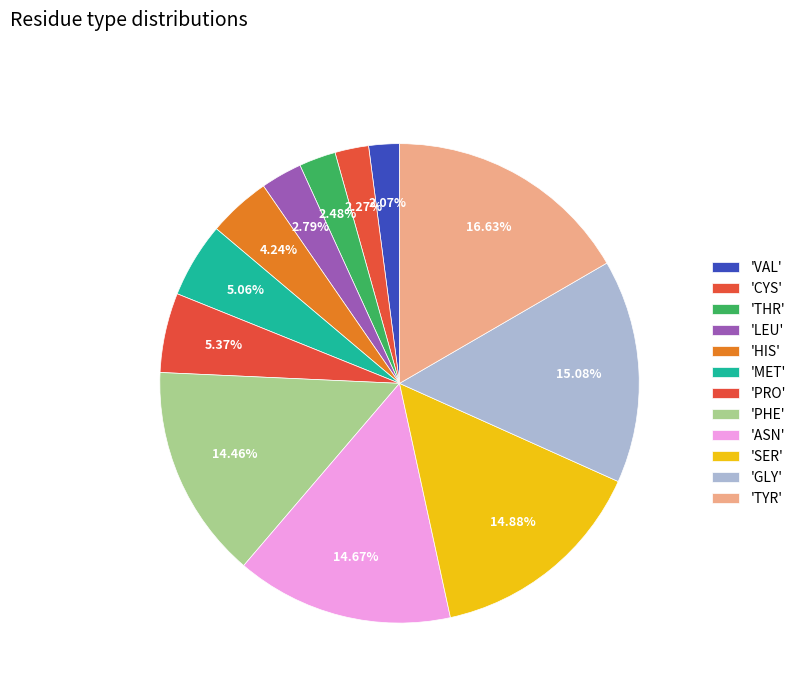

How many segments does this pie chart have?

12